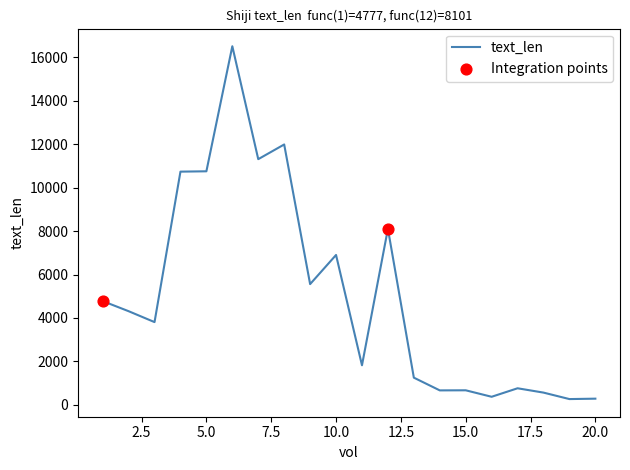

What is the greatest value displayed?

16503